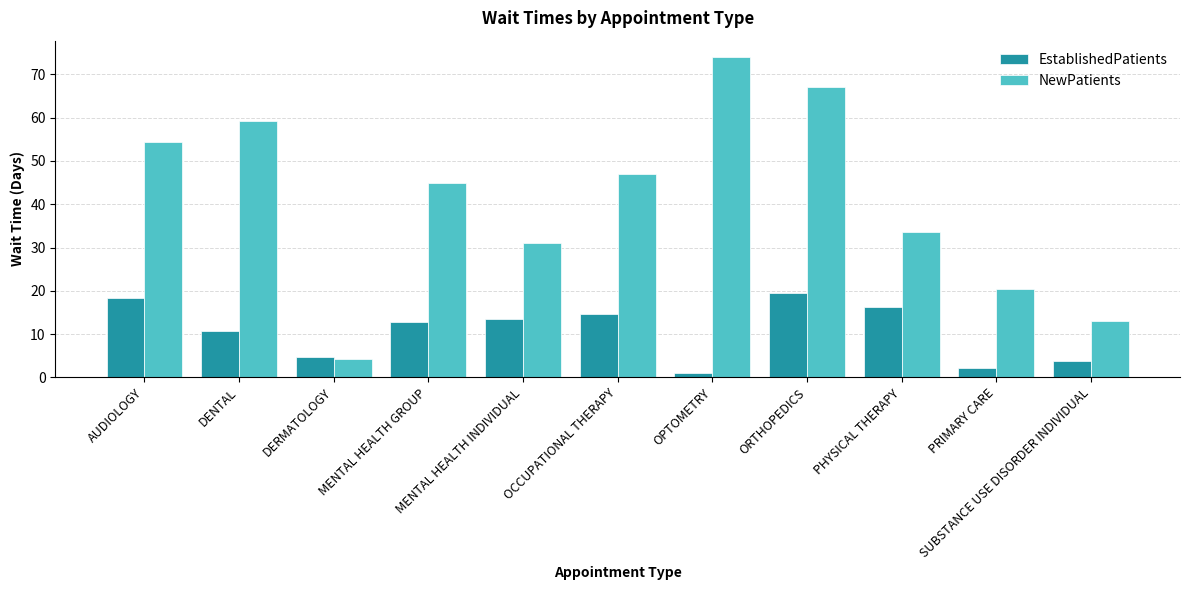

Between OPTOMETRY and ORTHOPEDICS, which series saw the biggest shift?

EstablishedPatients